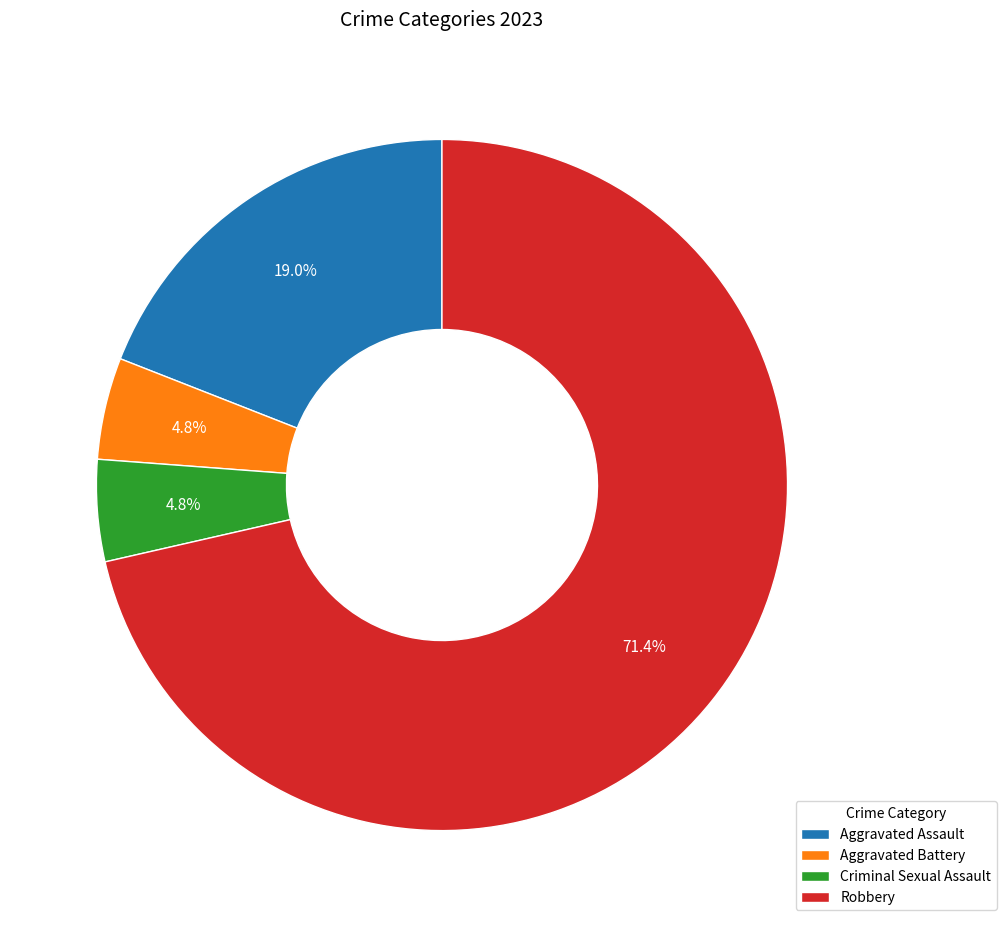

What is the largest slice in the pie chart?

Robbery